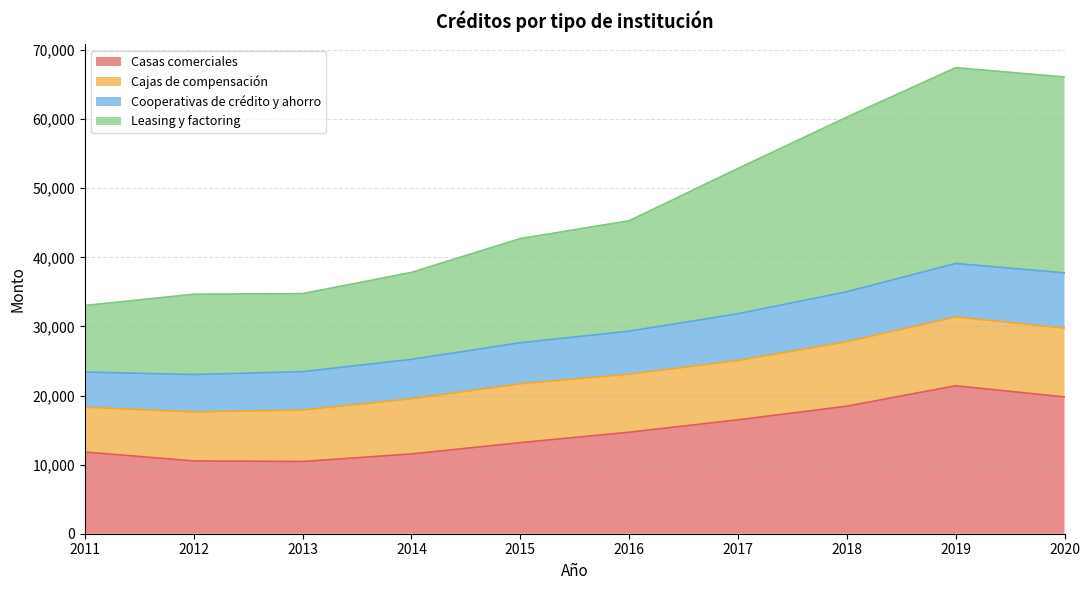

True or false: Casas comerciales has more than 0 interior local peaks.

True